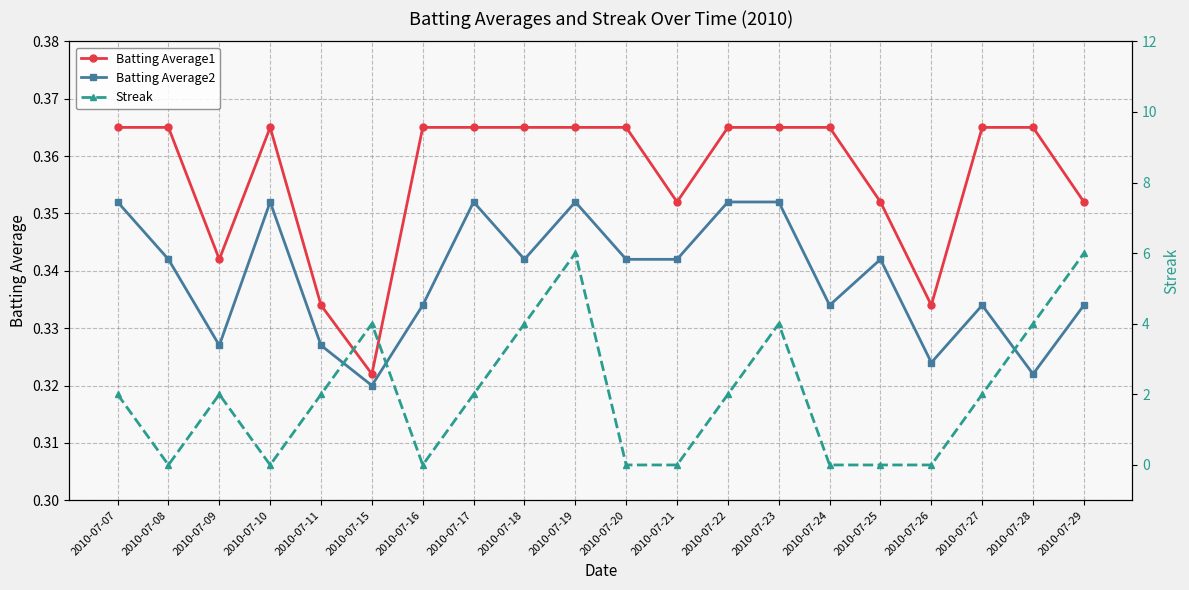

Is it true that Streak equals 4.0 at 2010-07-23?

True